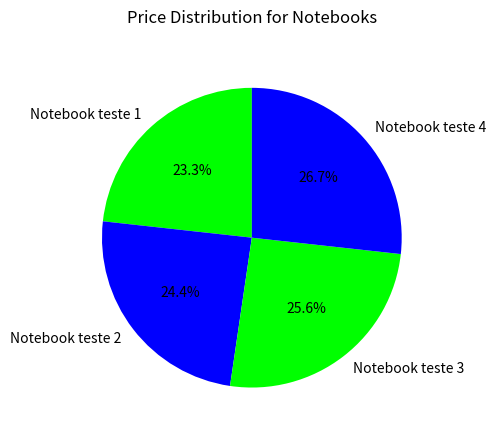

True or false: Notebook teste 4 accounts for 36% of the total.

False